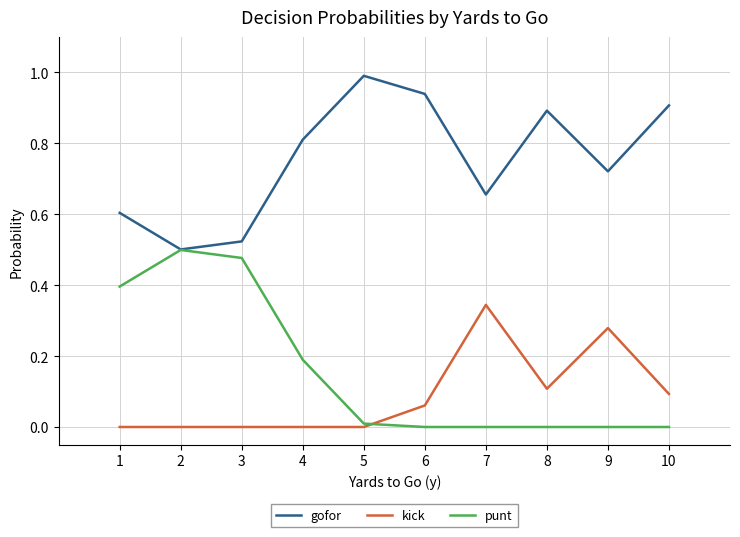

True or false: kick has more than 0 points higher than both neighbors.

True